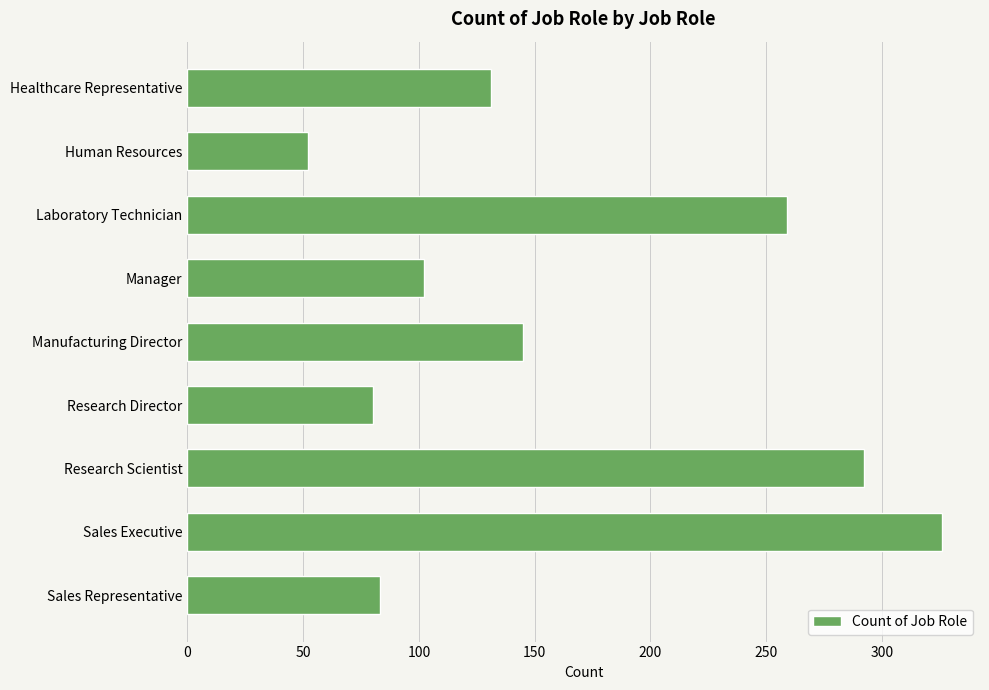

True or false: the data shows 292 at Research Scientist.

True